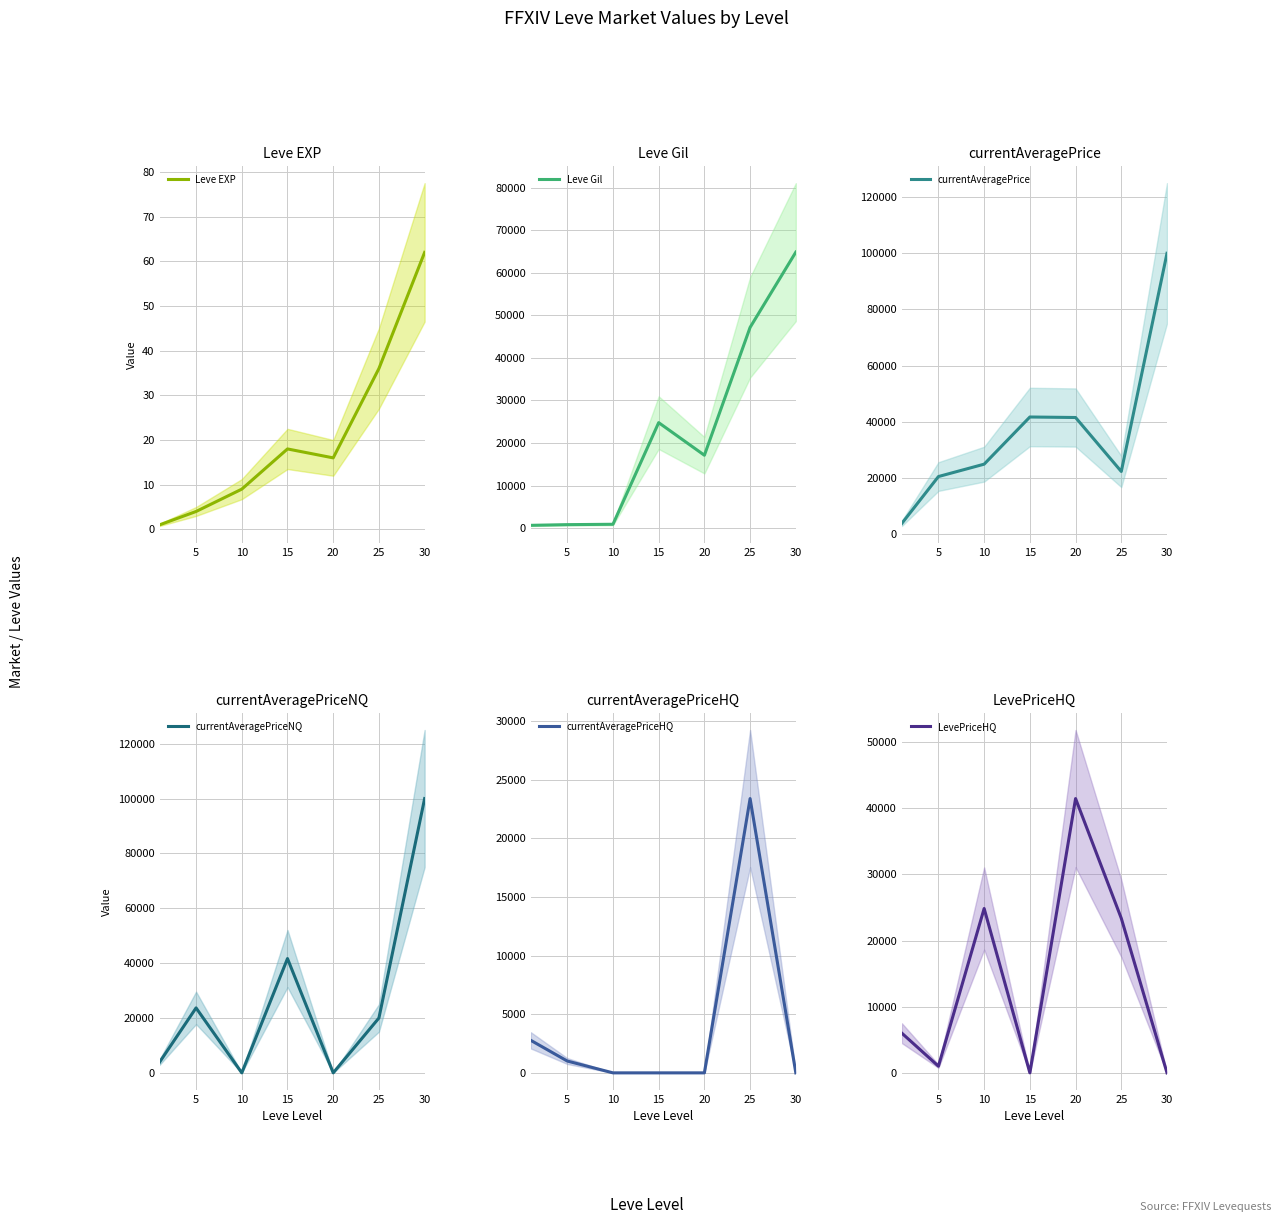

Where is the first local maximum for currentAveragePrice?

15